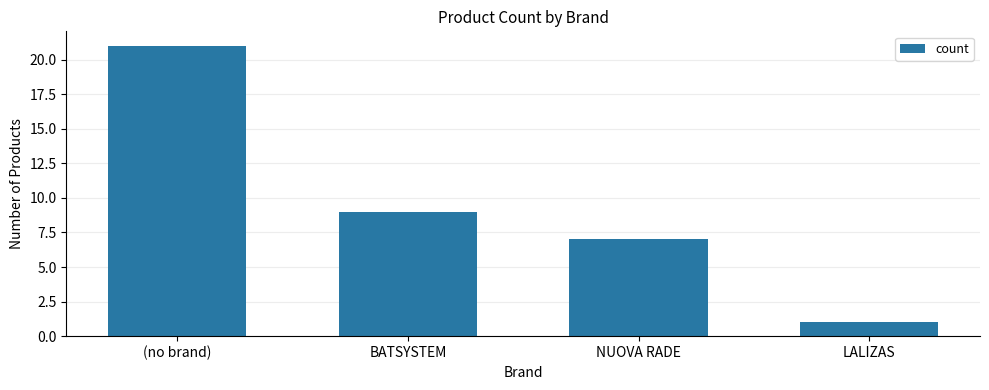

How many bars are there in total?

4